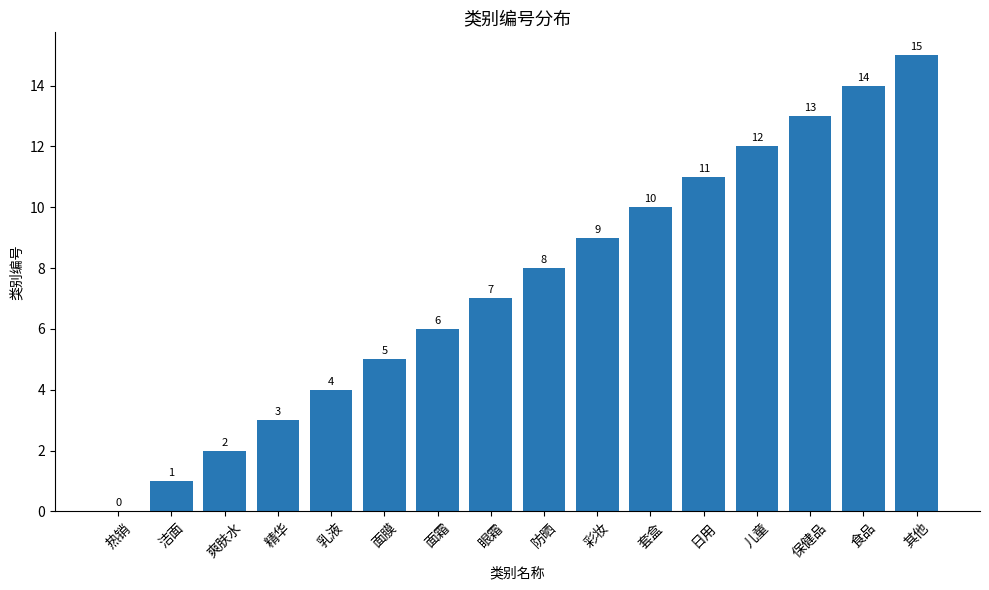

Are the bars horizontal?

No